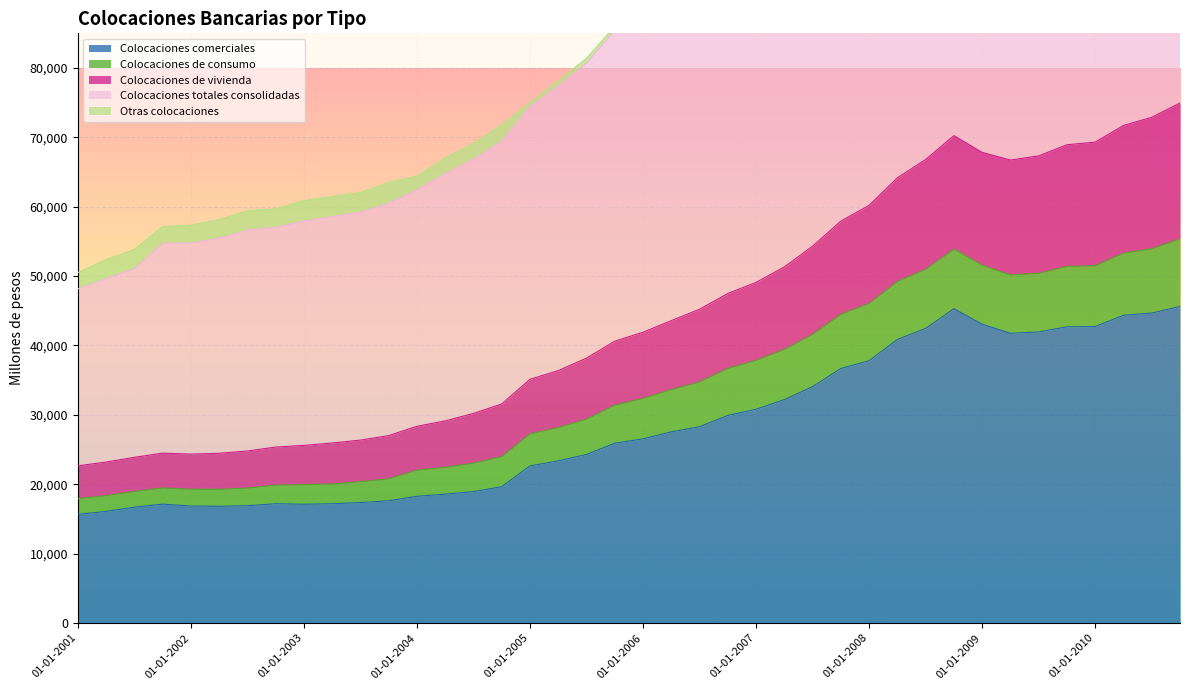

How many data points in Colocaciones comerciales are less than 26533?

20